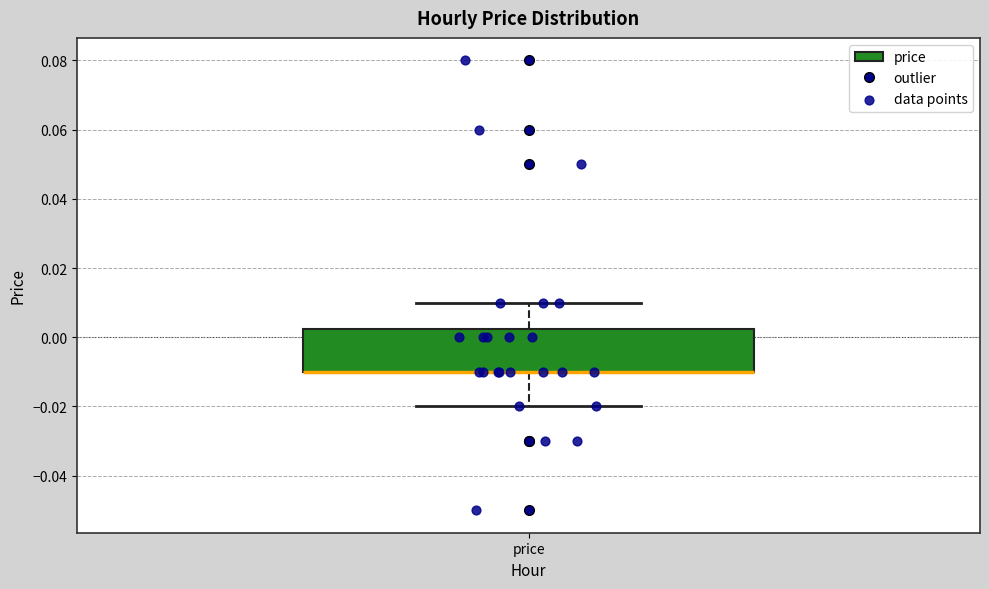

Where does the lower whisker of the box for price end on the y-axis? The values are not printed on the chart, so give them approximately, as read against the axis.

-0.020